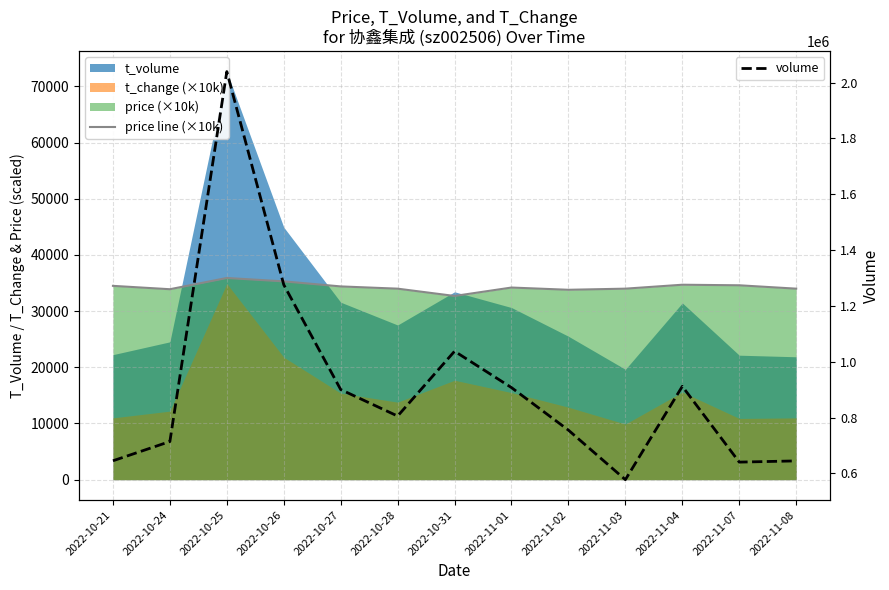

At which category does volume reach its first local peak?

2022-10-25